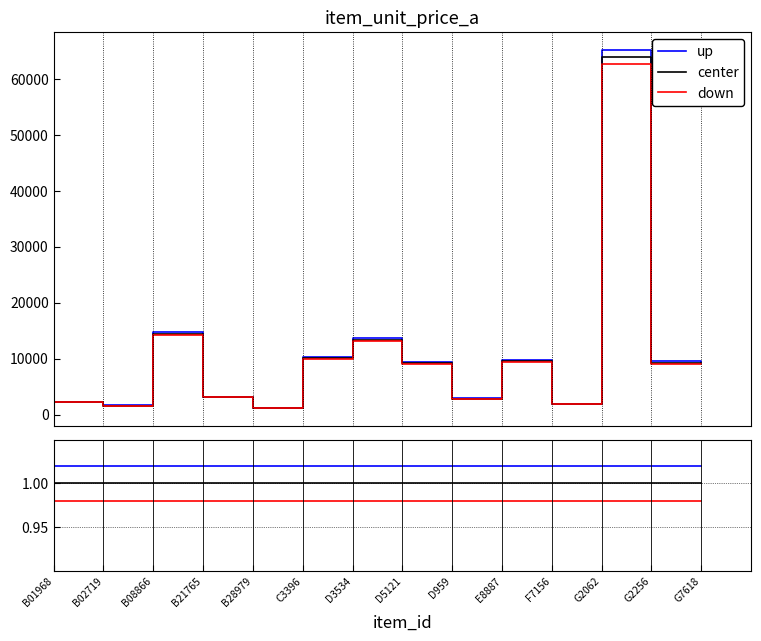

What is the total value across all series at C3396?

3.0